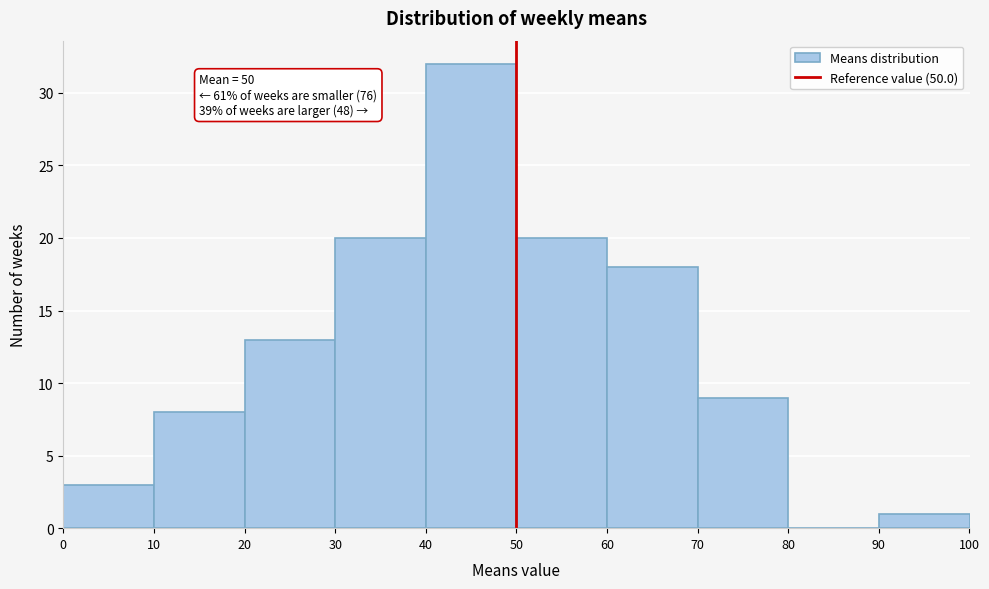

Which range on the x-axis has the tallest bar?

40 to 50